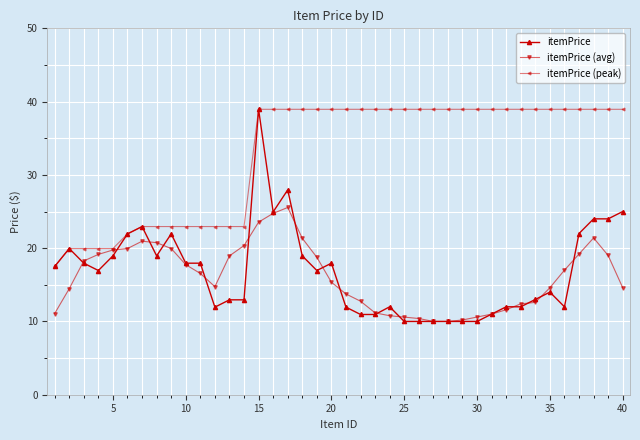

What is the value of the itemPrice (avg) point at the 24th from the left?

10.8